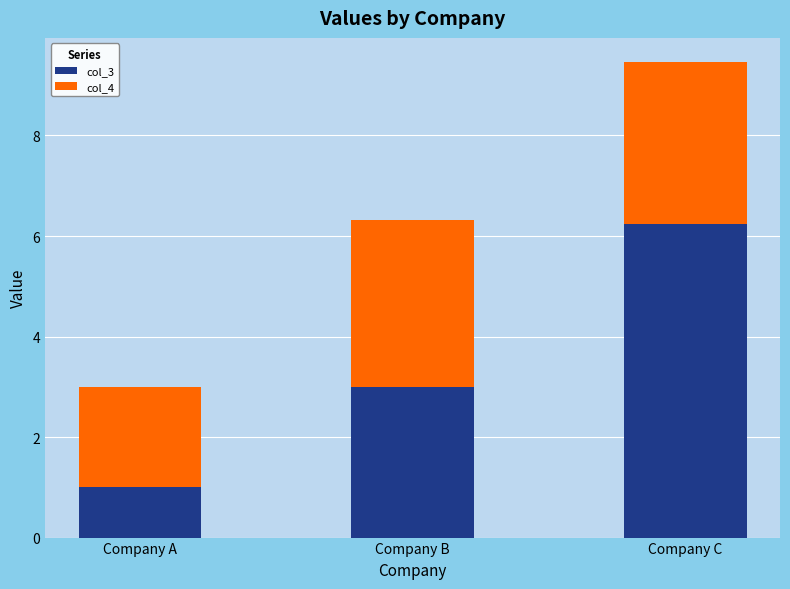

At which category is the sum across all series the highest?

Company C